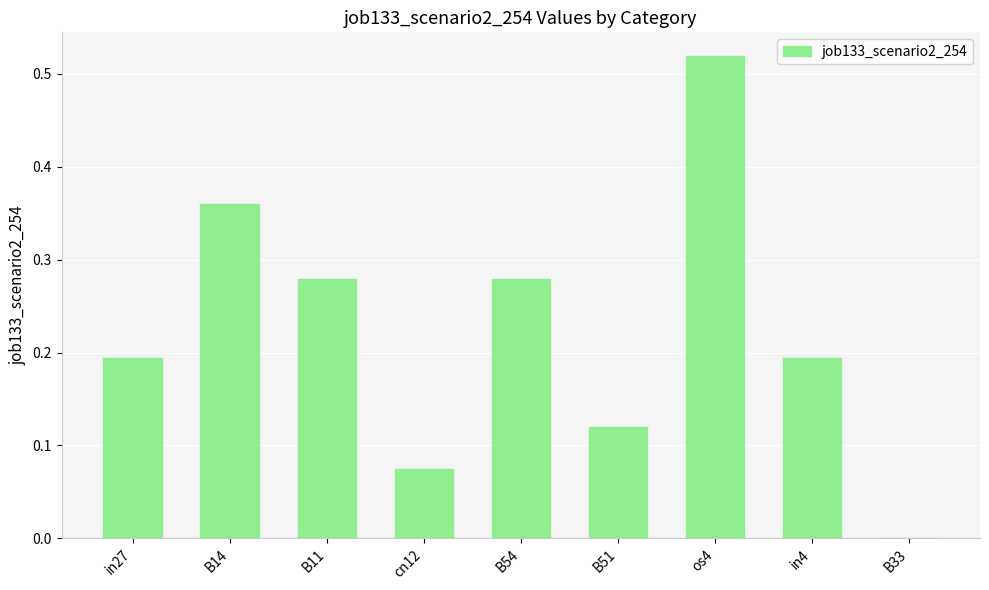

Which category has the highest value across all series?

os4